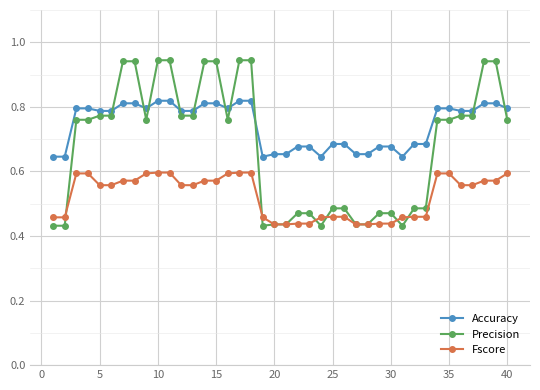

Which series has the largest range (max minus min)?

Precision